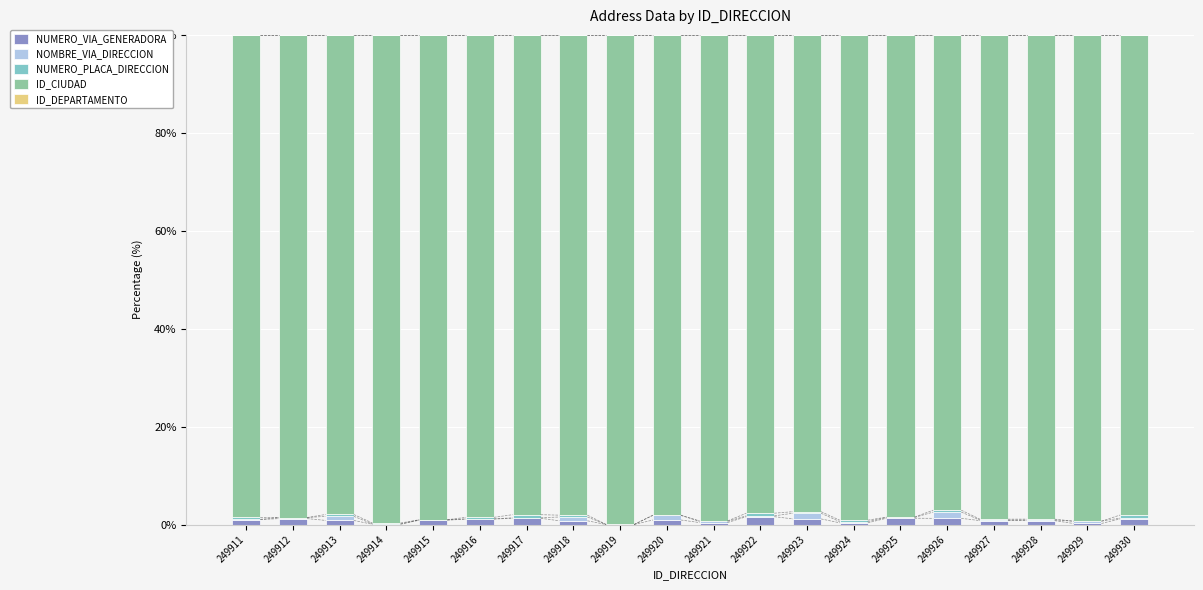

True or false: NUMERO_VIA_GENERADORA has a value of 1.2 at 249923.

True